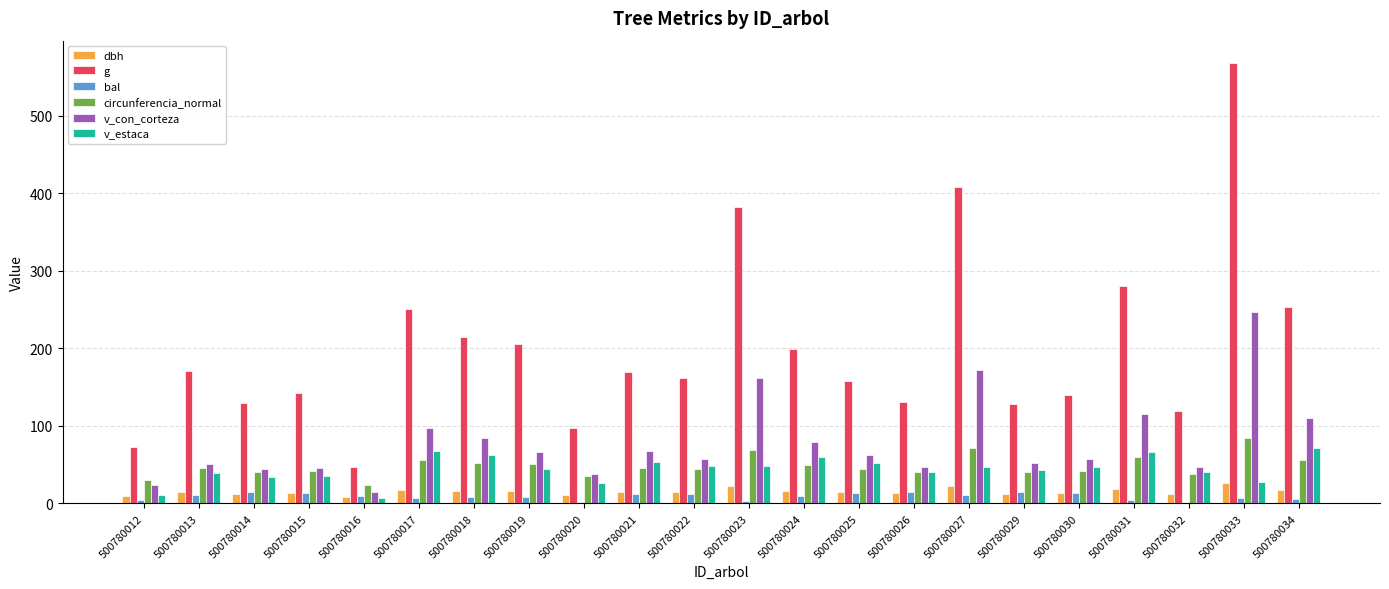

Between 500780027 and 500780032, which series saw the biggest shift?

g